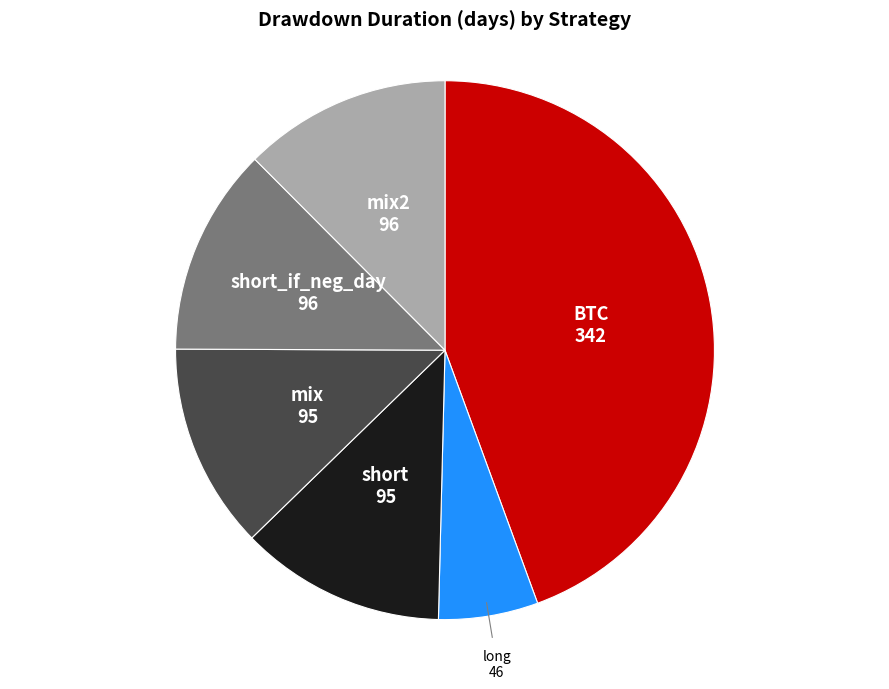

How many slices are in this pie chart?

6